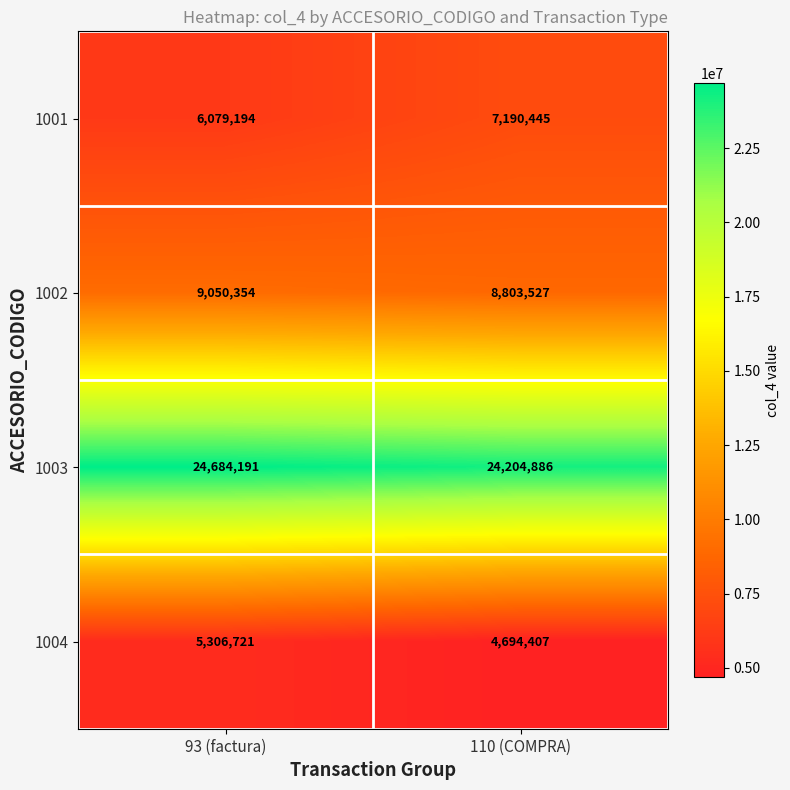

Reading right to left, what are all the values shown in this chart?

1001: 110 (COMPRA)=7190445	93 (factura)=6079194
1002: 110 (COMPRA)=8803527	93 (factura)=9050354
1003: 110 (COMPRA)=24204886	93 (factura)=24684191
1004: 110 (COMPRA)=4694407	93 (factura)=5306721